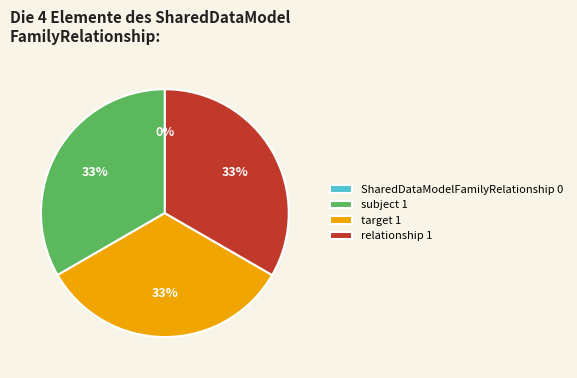

Does SharedDataModelFamilyRelationship represent more than half of the total?

No